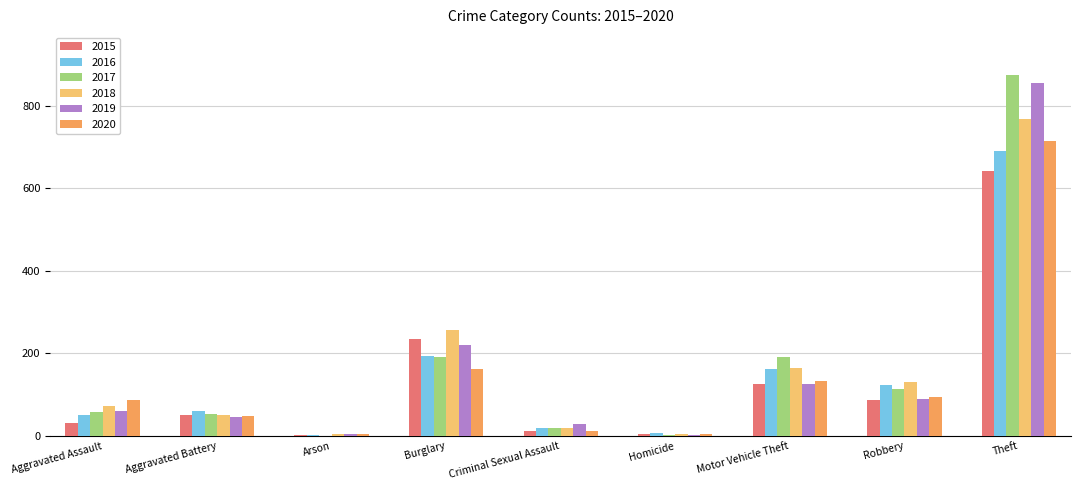

What is the sum of all 2015 values?

1190